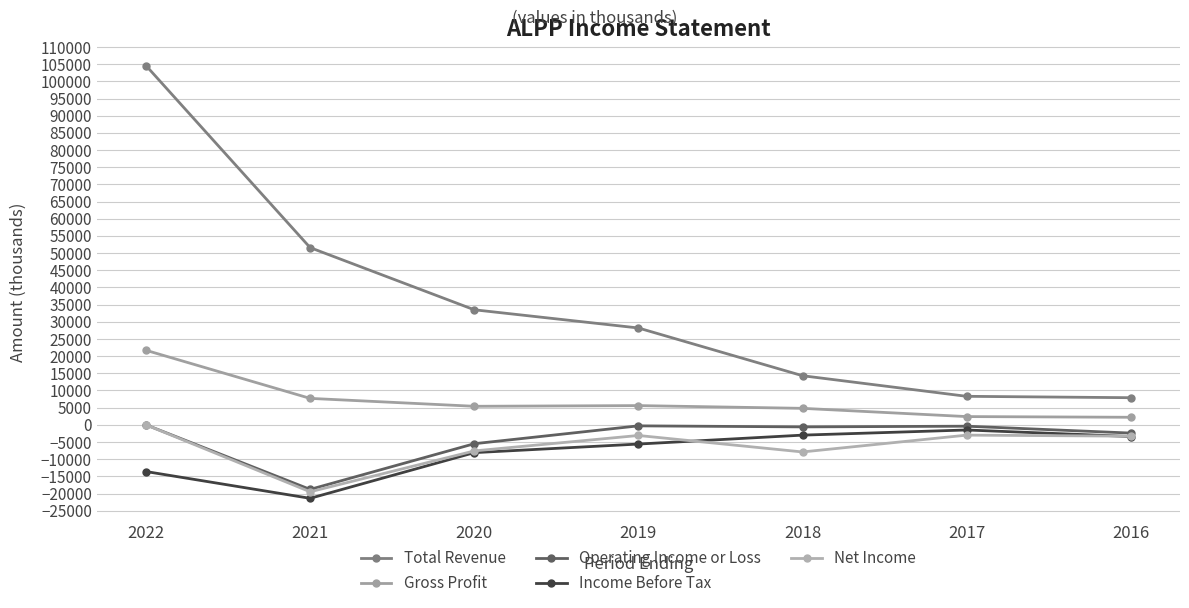

Count the number of data series in this chart.

5